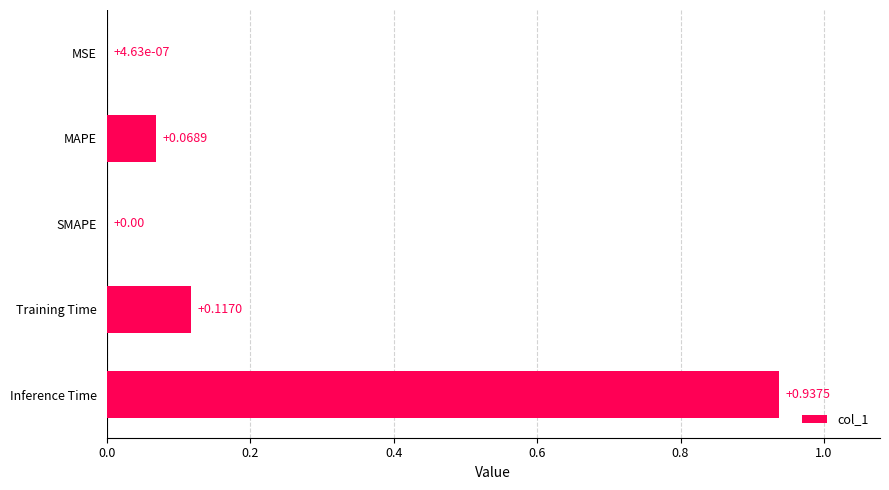

Which label corresponds to the largest value in the chart?

Inference Time